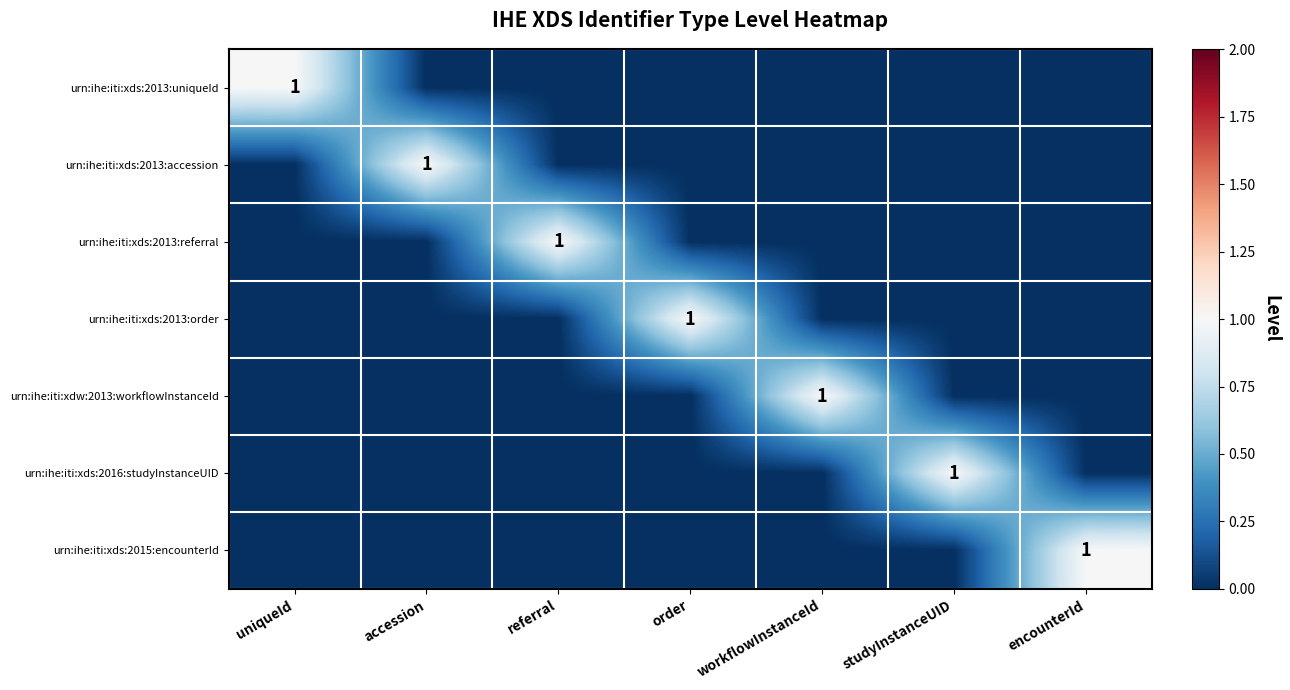

Count the number of data series in this chart.

7